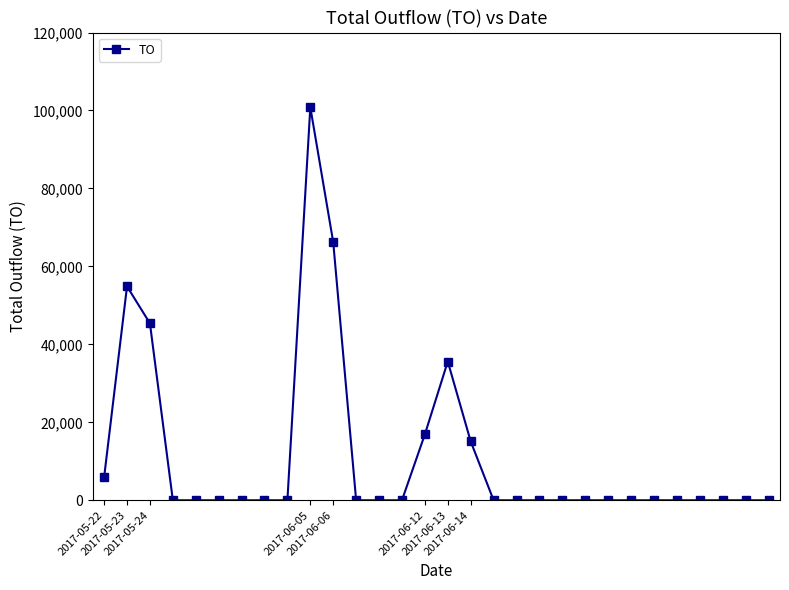

True or false: the data has more than 0 interior local peaks.

True